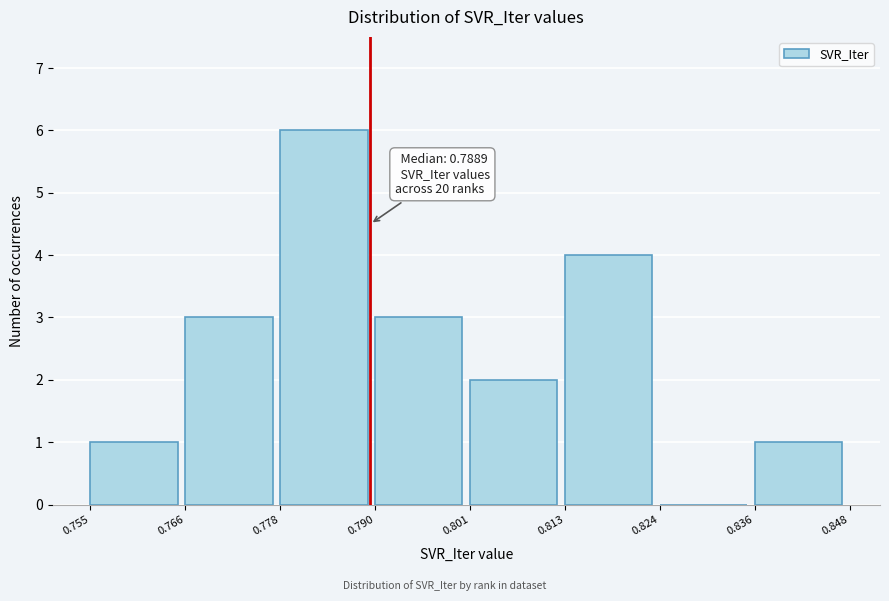

Over which range of the x-axis is the bar tallest?

0.778 to 0.790